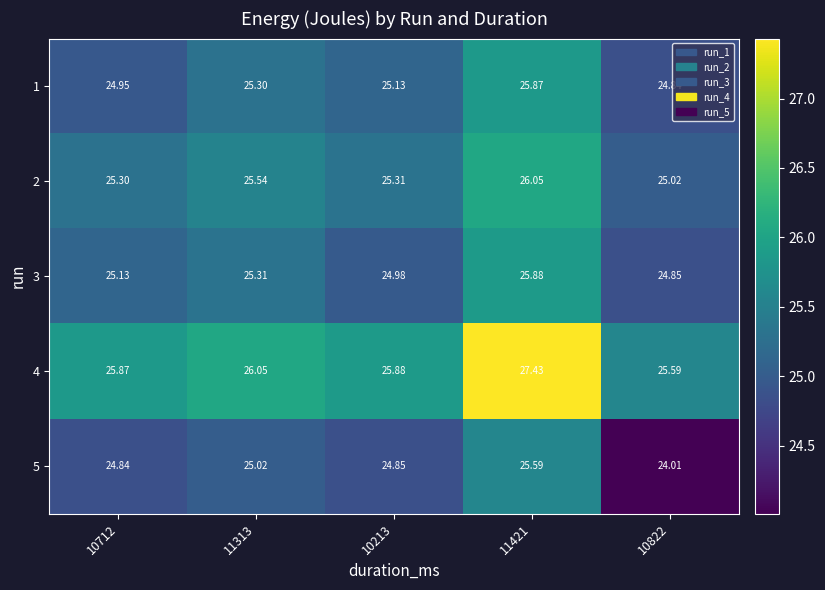

At how many categories does at least one series exceed 24?

5